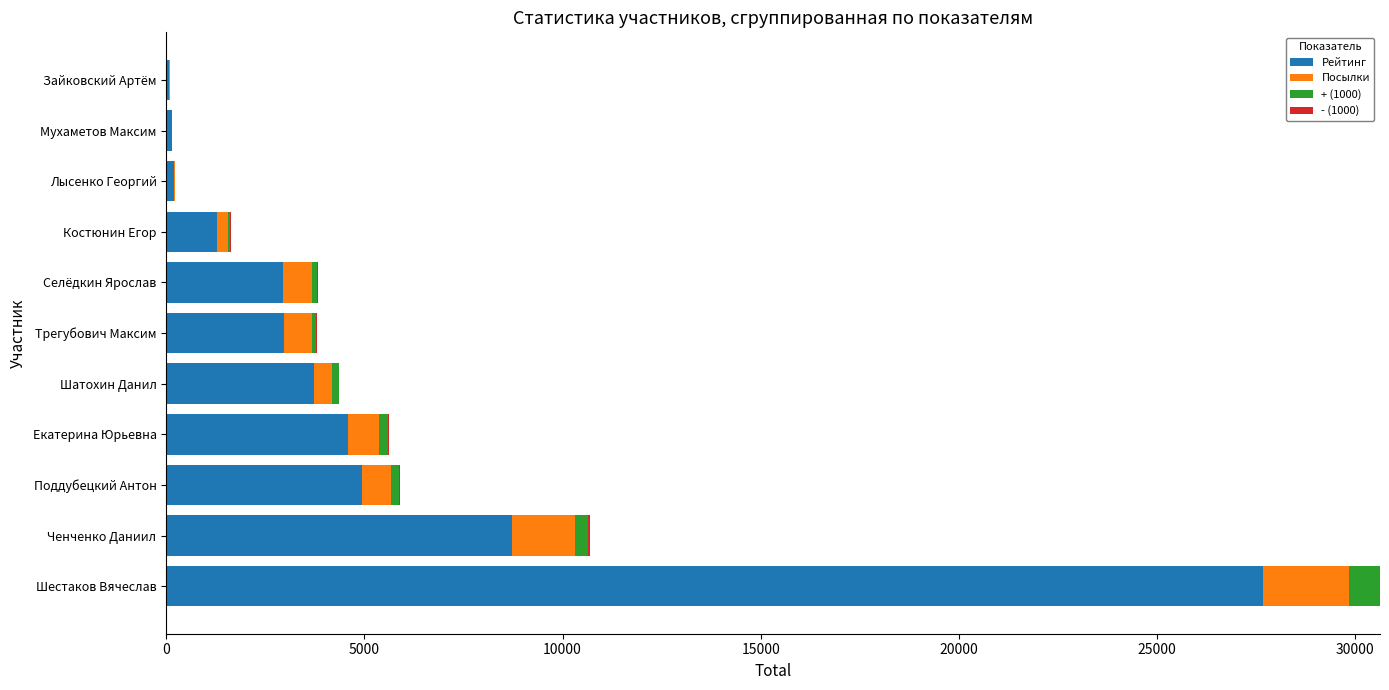

At which category is the sum across all series the highest?

Шестаков Вячеслав